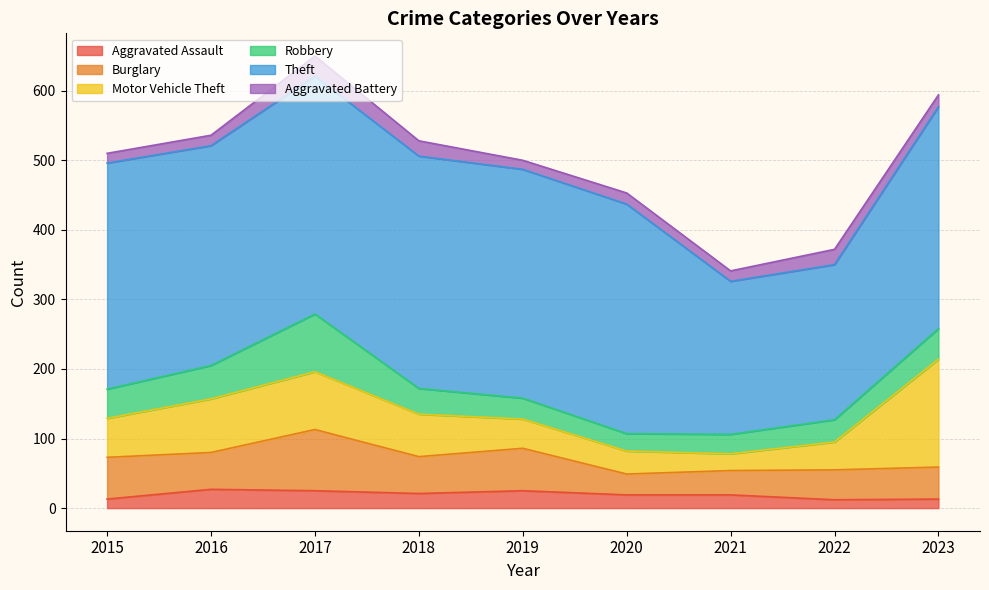

Is the value of Robbery at 2018 greater than the value of Aggravated Assault at 2021?

Yes